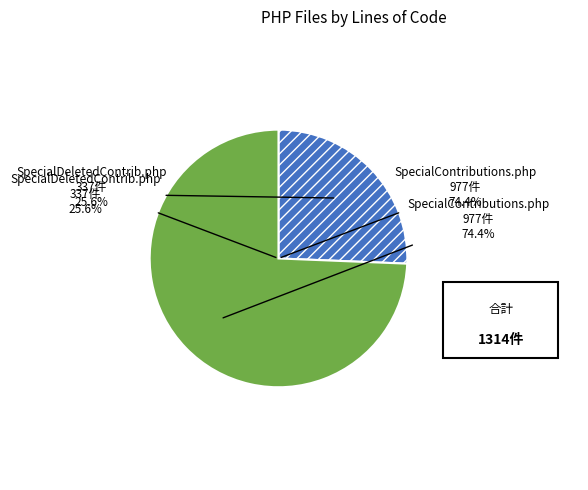

Count the number of slices in the pie.

2